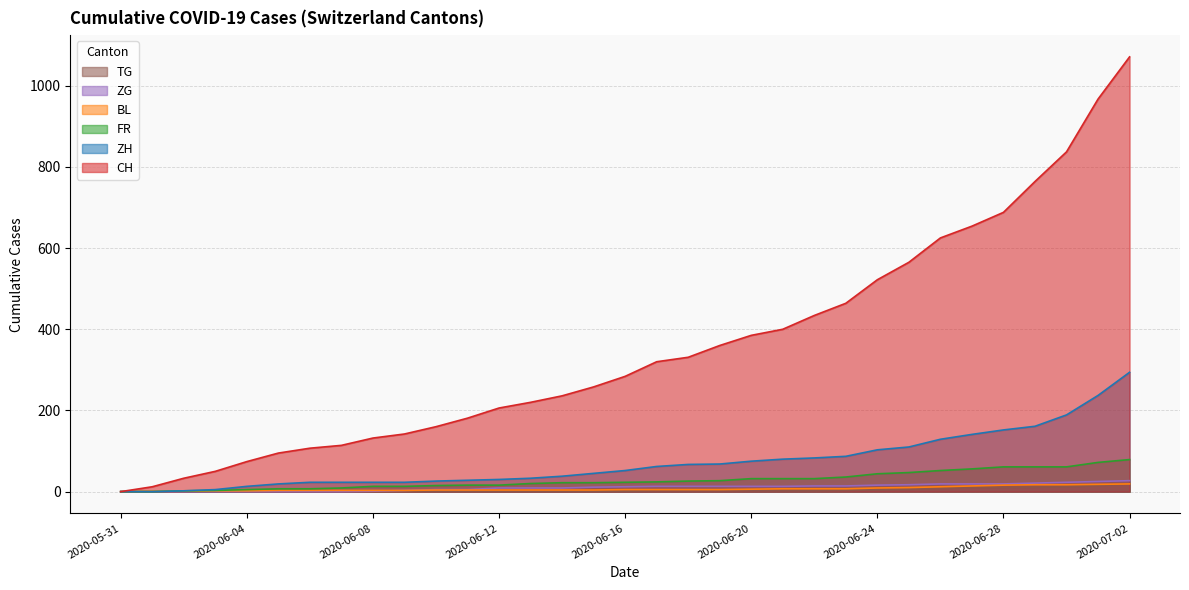

Reading left to right, list all the values displayed in this chart.

CH: 0	12	33	50	74	95	107	114	132	142	160	181	206	220	236	258	284	320	331	360	385	400	434	464	522	565	625	654	688	764	837	967	1071
ZH: 0	0	2	5	13	19	23	23	23	23	26	28	30	33	38	45	52	62	67	68	75	80	83	87	103	110	129	141	152	161	189	237	294
FR: 0	0	2	3	5	7	7	9	13	13	15	16	16	20	22	22	23	24	26	27	32	32	32	36	44	47	52	56	61	61	61	72	79
BL: 0	1	1	2	2	3	3	3	3	3	4	4	4	4	4	4	5	5	5	5	6	7	7	7	9	10	12	14	16	17	17	18	19
ZG: 0	0	0	0	0	0	0	0	1	3	5	5	9	9	9	11	12	13	13	13	13	13	14	14	16	17	19	19	19	21	23	25	27
TG: 0	0	0	0	0	0	0	0	1	1	1	1	1	1	1	1	1	2	2	2	2	2	2	3	4	6	8	10	10	11	12	15	19